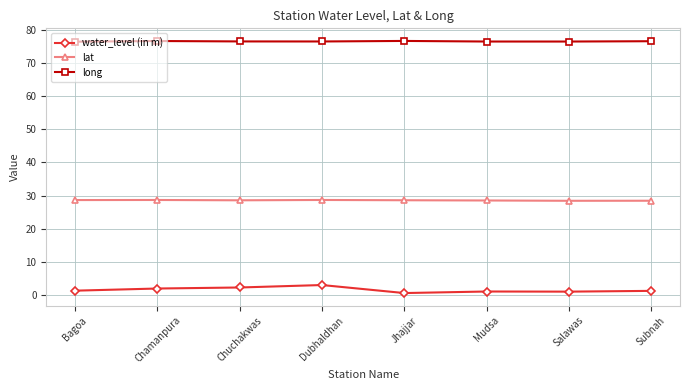

What is the spread (max minus min) of values at Dubhaldhan?

73.4